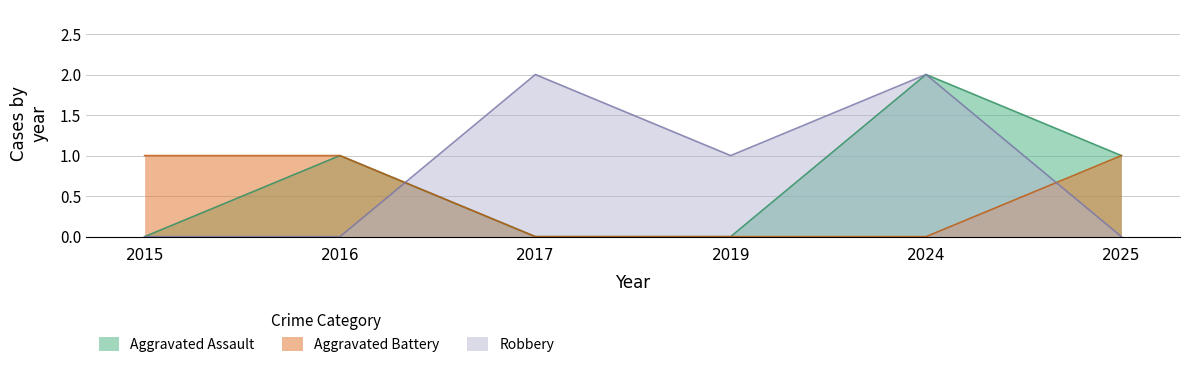

At which label does Aggravated Battery reach its minimum?

2017